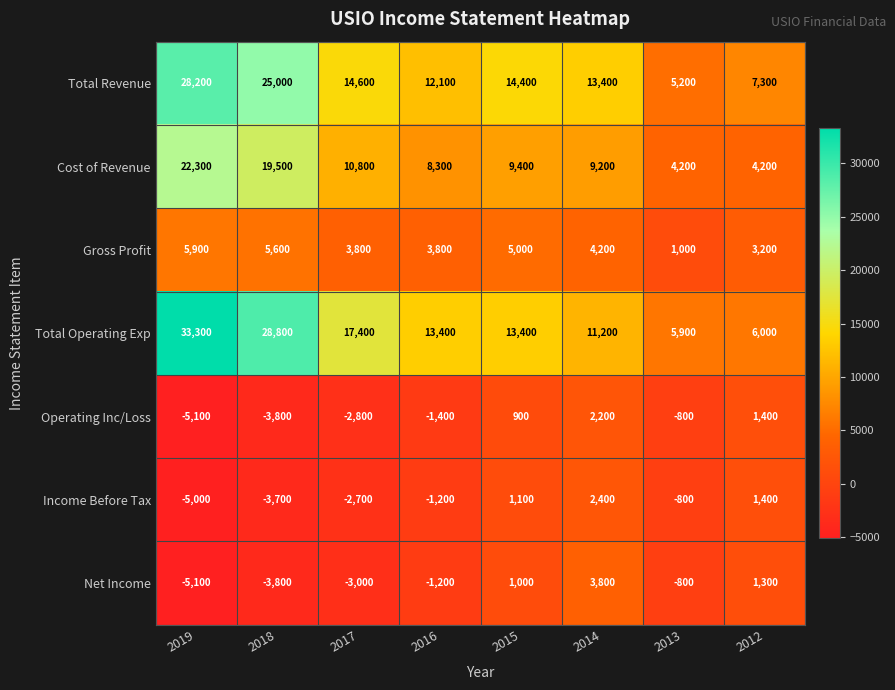

What is the difference between the second highest and second lowest values in the Operating Inc/Loss series?

5200